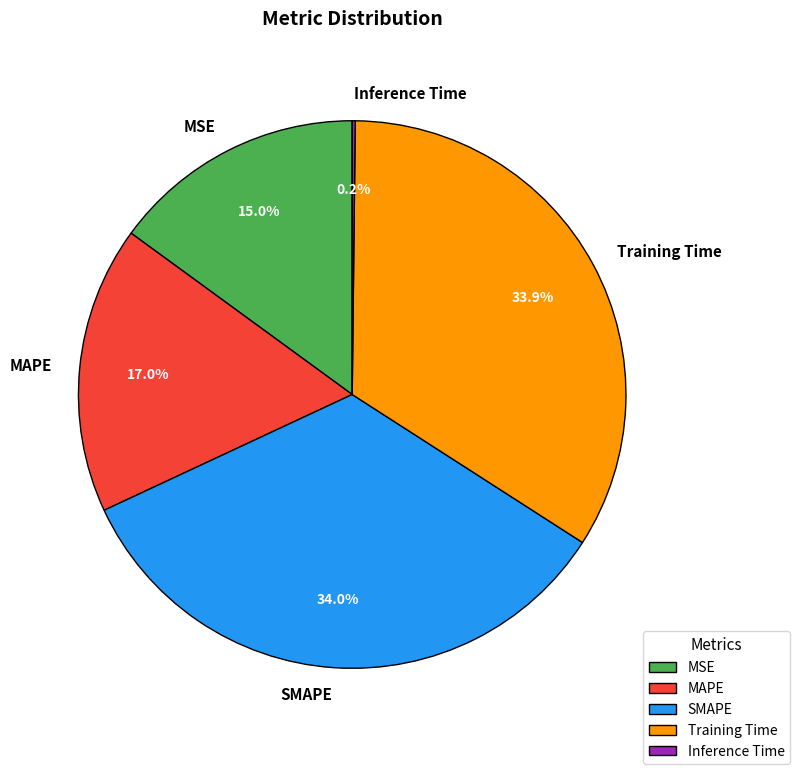

To the nearest percent, what is the combined percentage of MAPE and Training Time?

51%